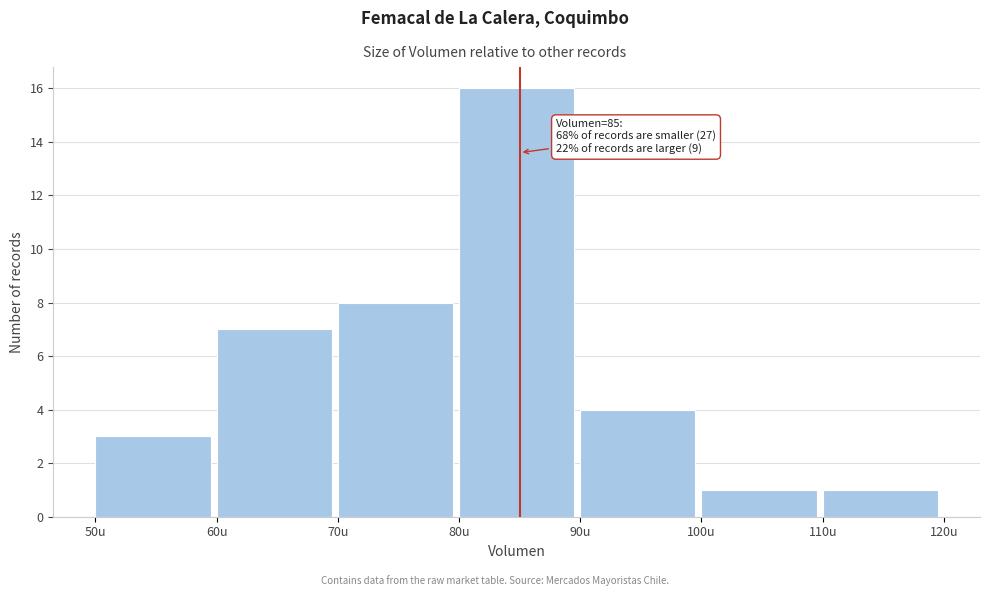

Over which range of the x-axis is the bar tallest?

80 to 90